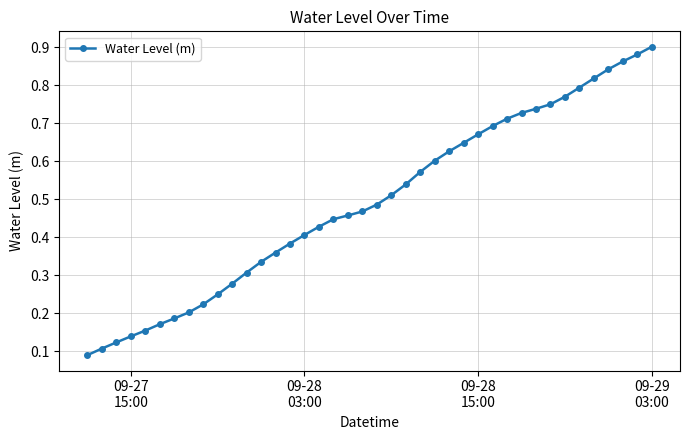

True or false: the data has more than 0 interior local peaks.

False